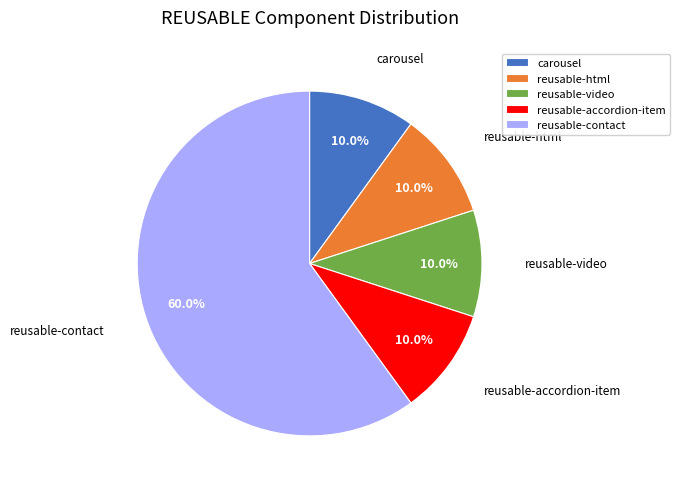

The reusable-html slice represents 10% of the pie. True or false?

True